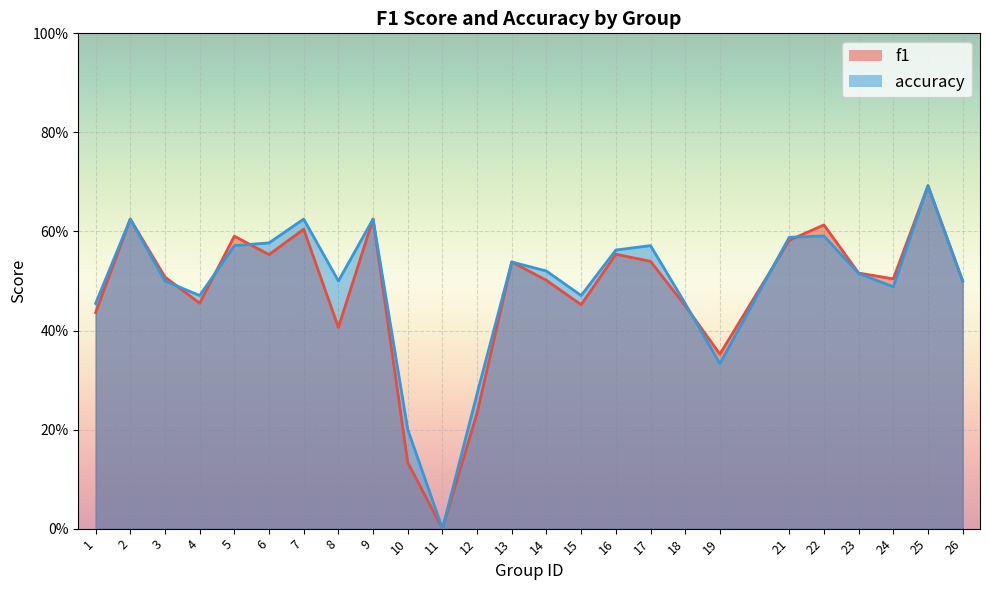

In accuracy, how many points are higher than both neighbors (excluding endpoints)?

7